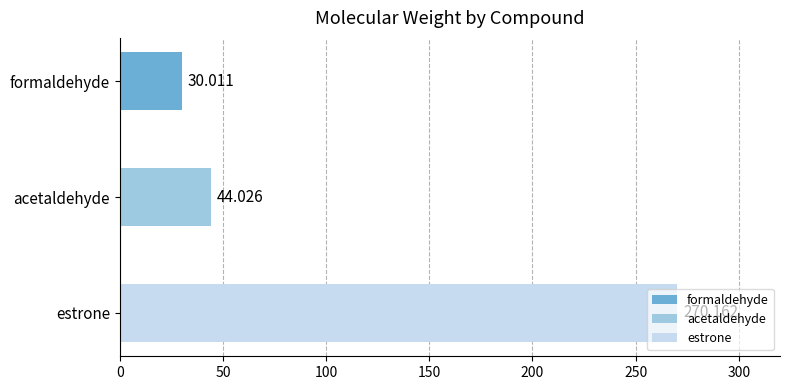

The value at estrone is 400.1. True or false?

False